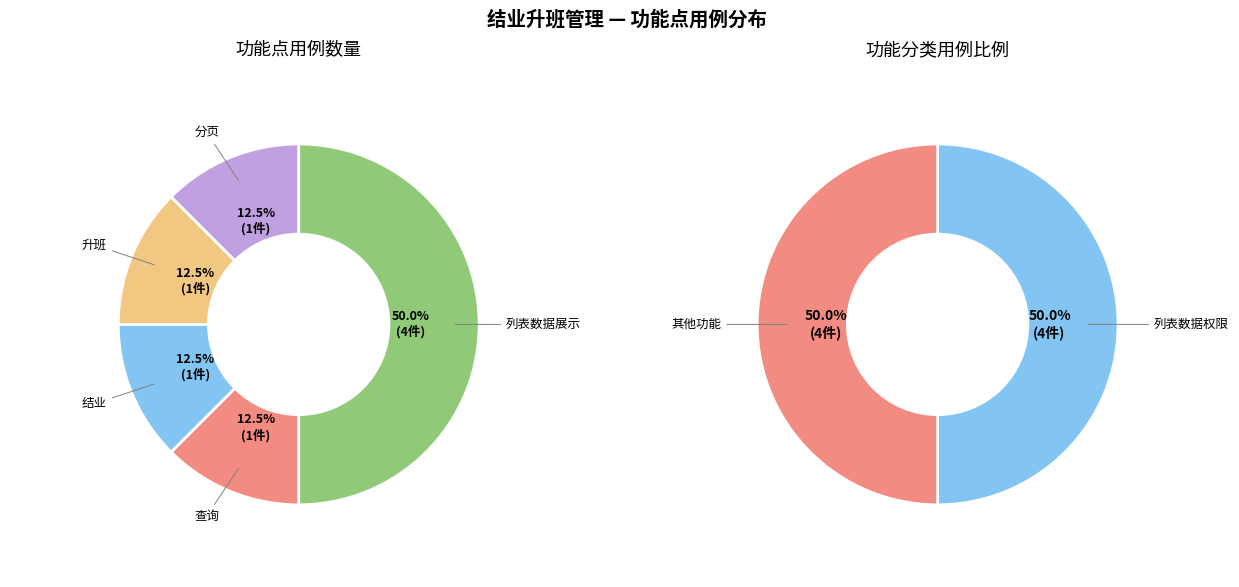

What is the smallest slice in the pie chart?

查询